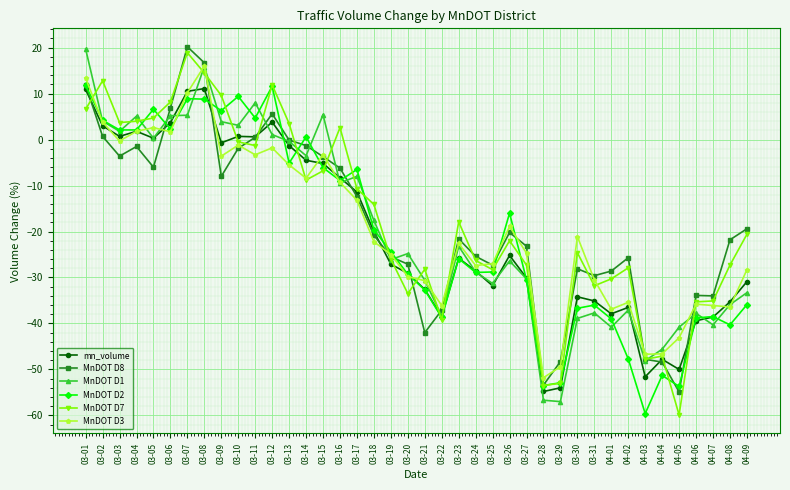

Where is the first local maximum for MnDOT D2?

03-05